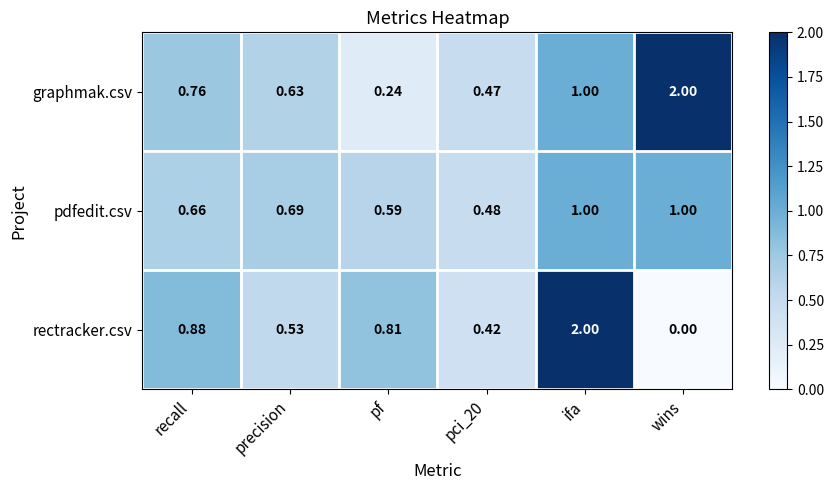

What is the total value across all series at precision?

1.9